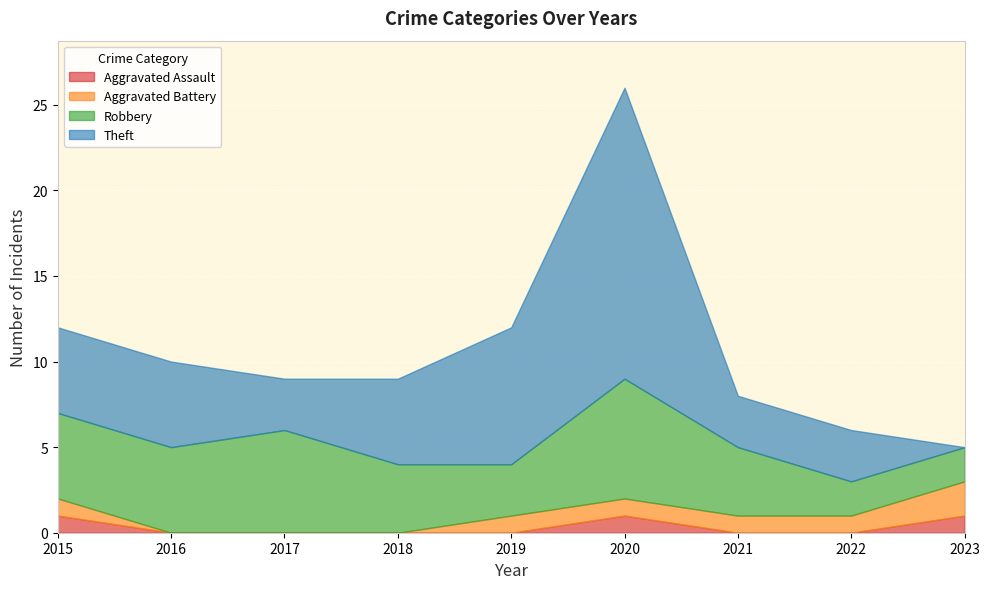

How many data points in Total are less than 10?

5